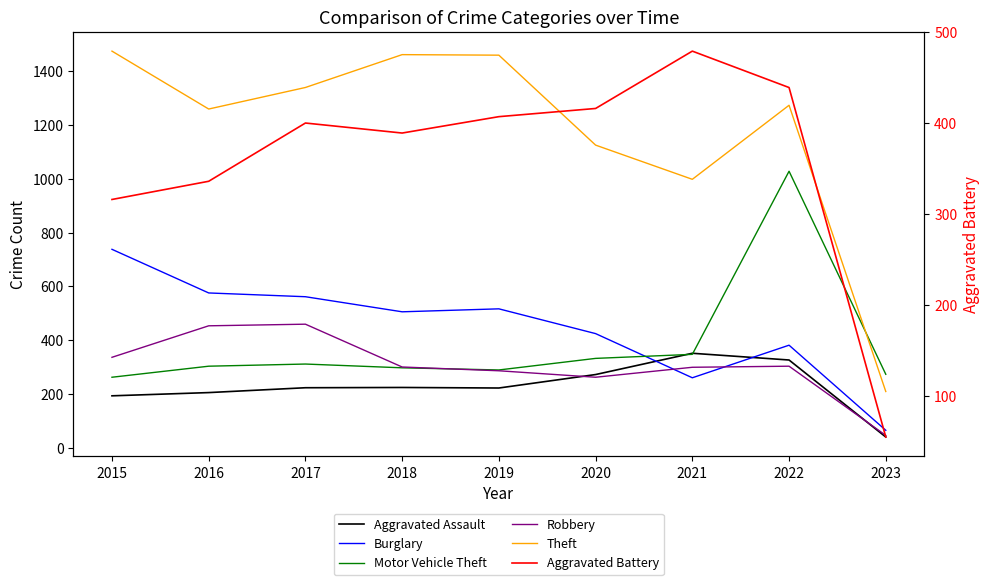

Reading left to right, list all the values displayed in this chart.

Aggravated Assault: 2015=194	2016=206	2017=224	2018=225	2019=223	2020=273	2021=352	2022=327	2023=41
Burglary: 2015=738	2016=576	2017=562	2018=506	2019=517	2020=425	2021=261	2022=382	2023=66
Motor Vehicle Theft: 2015=263	2016=304	2017=312	2018=298	2019=290	2020=333	2021=348	2022=1028	2023=274
Robbery: 2015=337	2016=454	2017=460	2018=301	2019=287	2020=263	2021=300	2022=304	2023=47
Theft: 2015=1474	2016=1259	2017=1339	2018=1461	2019=1459	2020=1125	2021=998	2022=1273	2023=210
Aggravated Battery: 2015=316	2016=336	2017=400	2018=389	2019=407	2020=416	2021=479	2022=439	2023=55